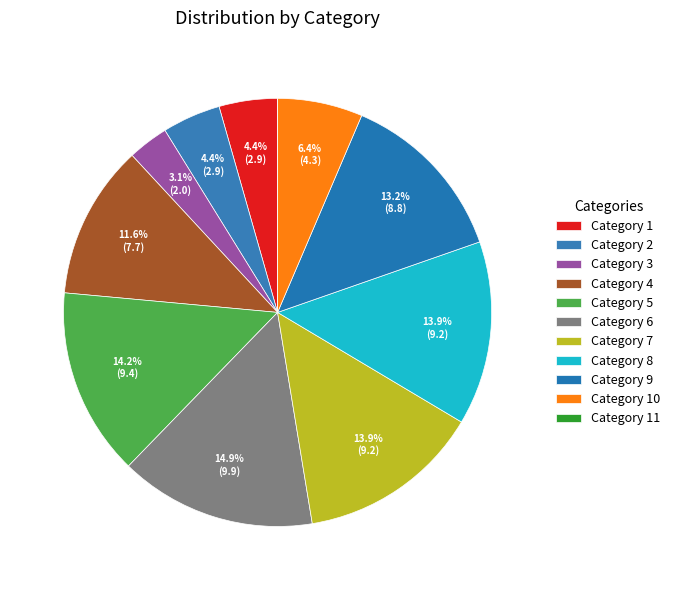

Rank the categories by value from lowest to highest.

11, 3, 2, 1, 10, 4, 9, 7, 8, 5, 6